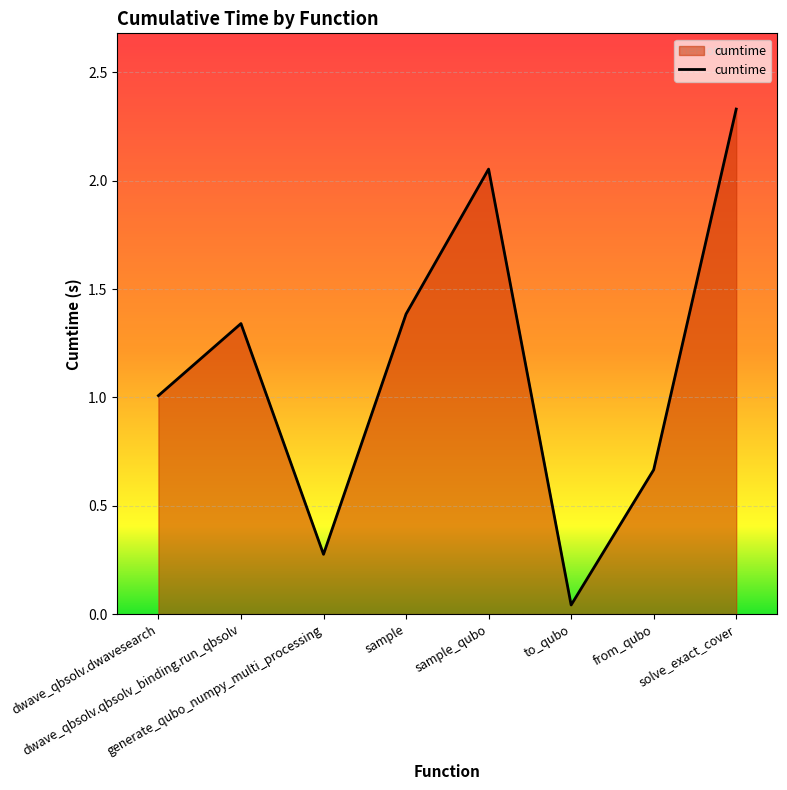

Where is the first local maximum?

dwave_qbsolv.qbsolv_binding.run_qbsolv